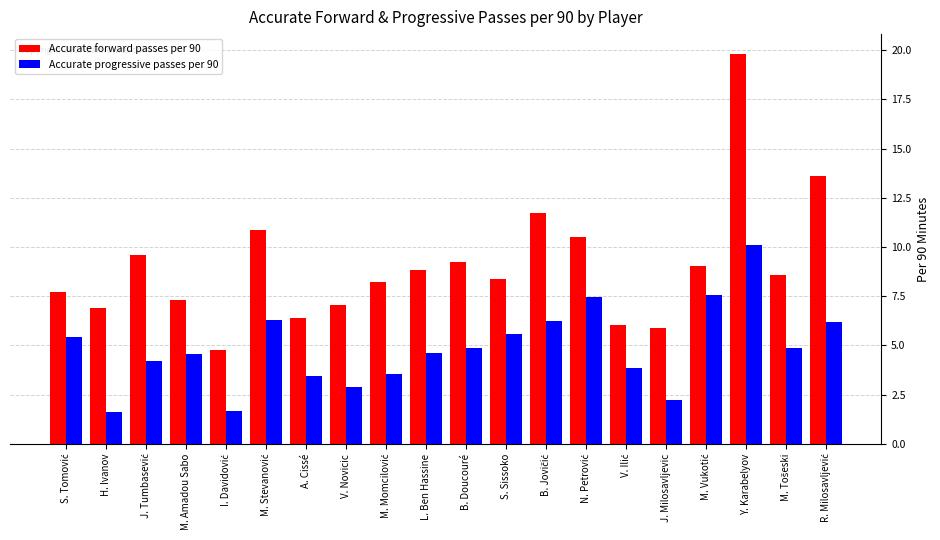

Rank the series by their average value, from highest to lowest.

Accurate forward passes per 90, Accurate progressive passes per 90